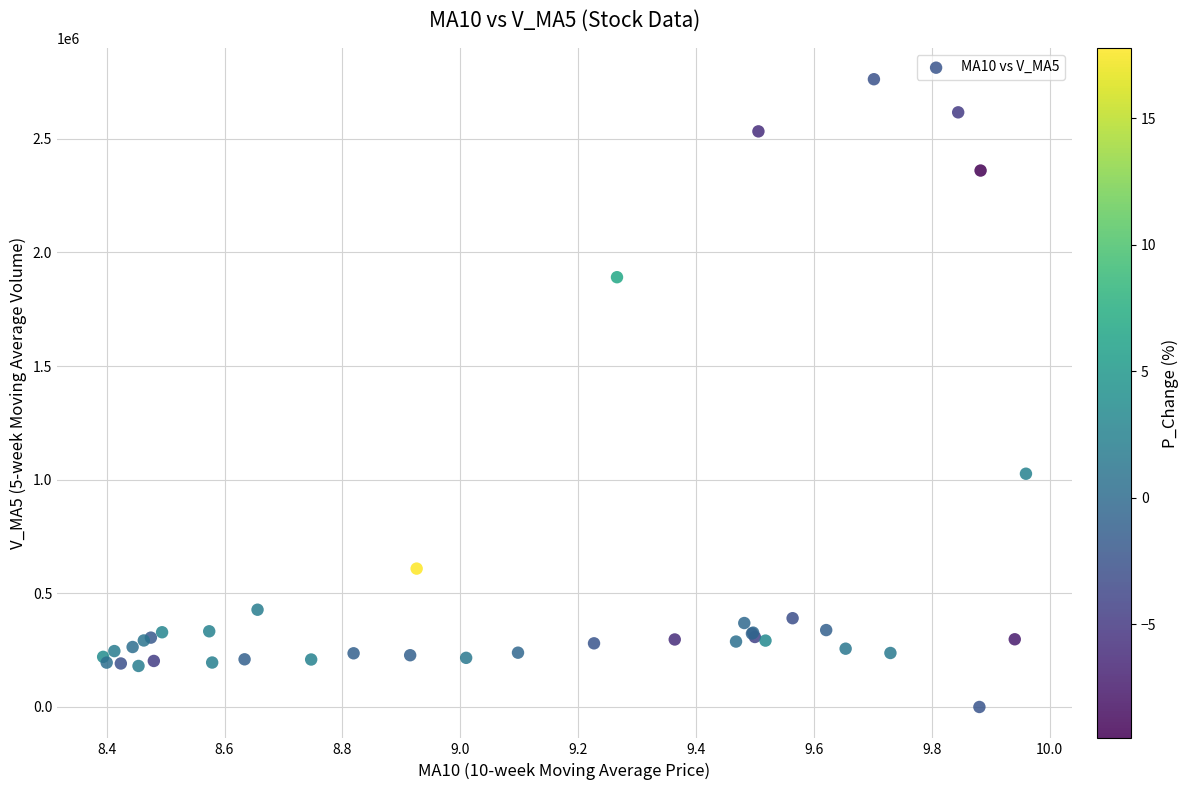

What Y value in the scatter plot is closest to 1381022?

1026286.2